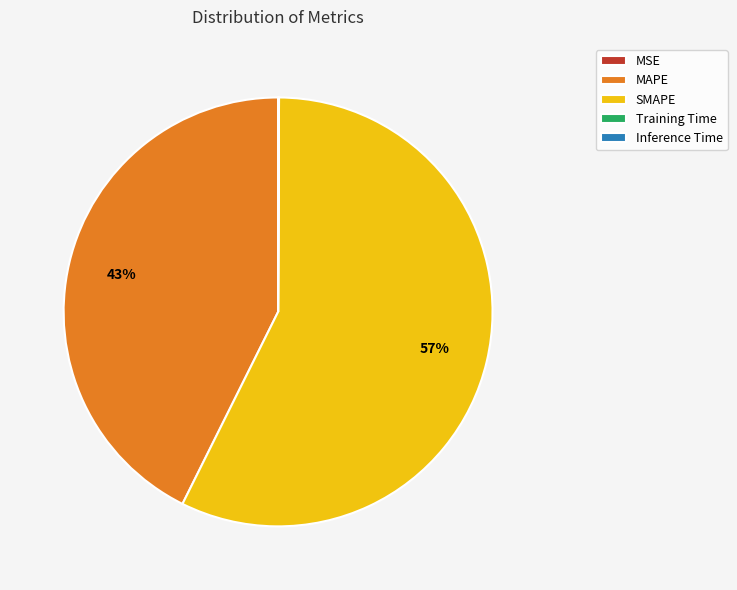

True or false: MAPE accounts for 57% of the total.

False